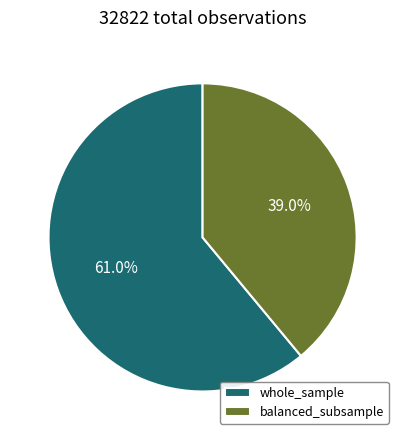

Is it true that balanced_subsample is 39% of the pie?

True